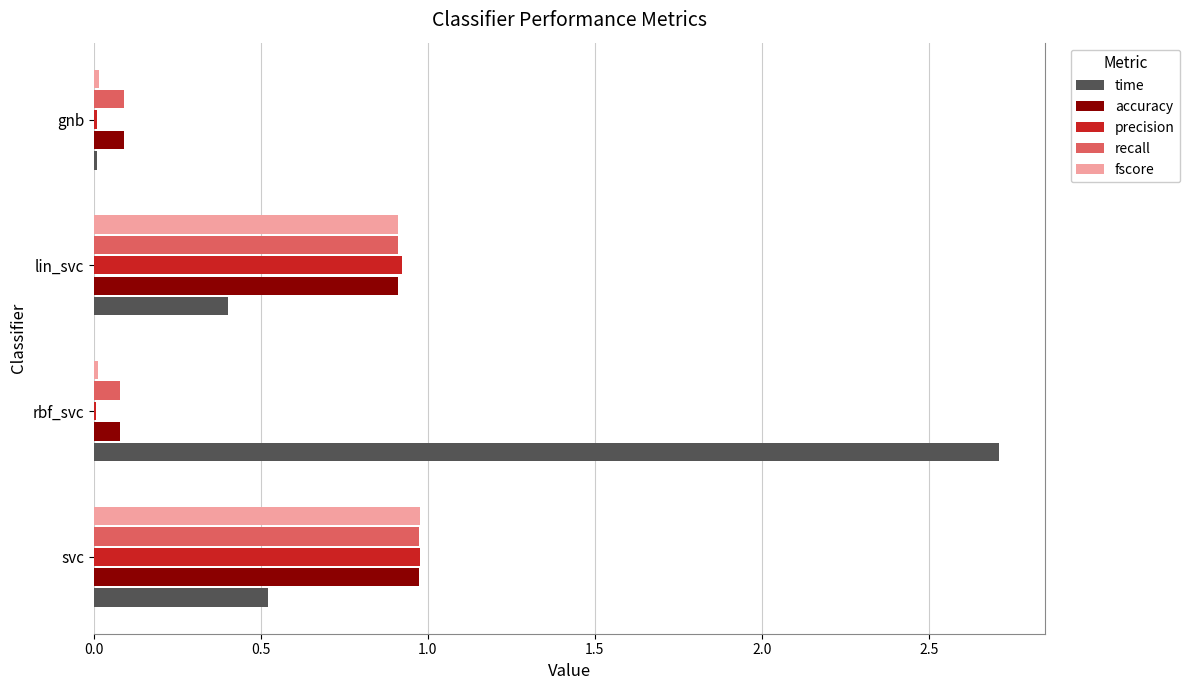

The time series shows 2.7 at rbf_svc. True or false?

True